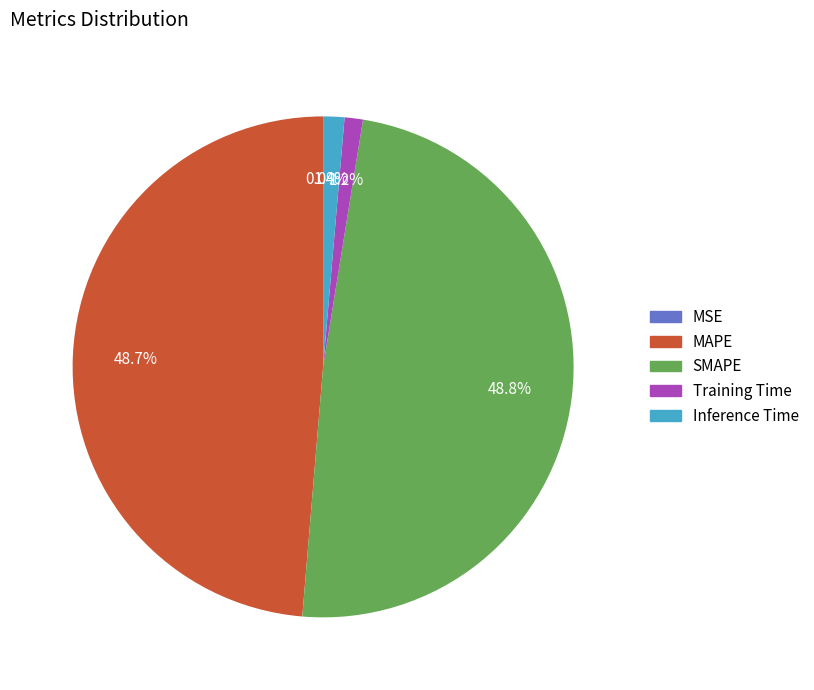

To the nearest percent, what portion does SMAPE represent?

49%